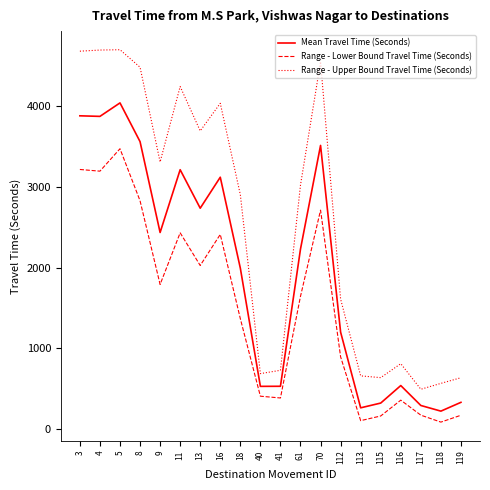

True or false: Mean Travel Time (Seconds) and Range - Upper Bound Travel Time (Seconds) intersect in this chart.

False